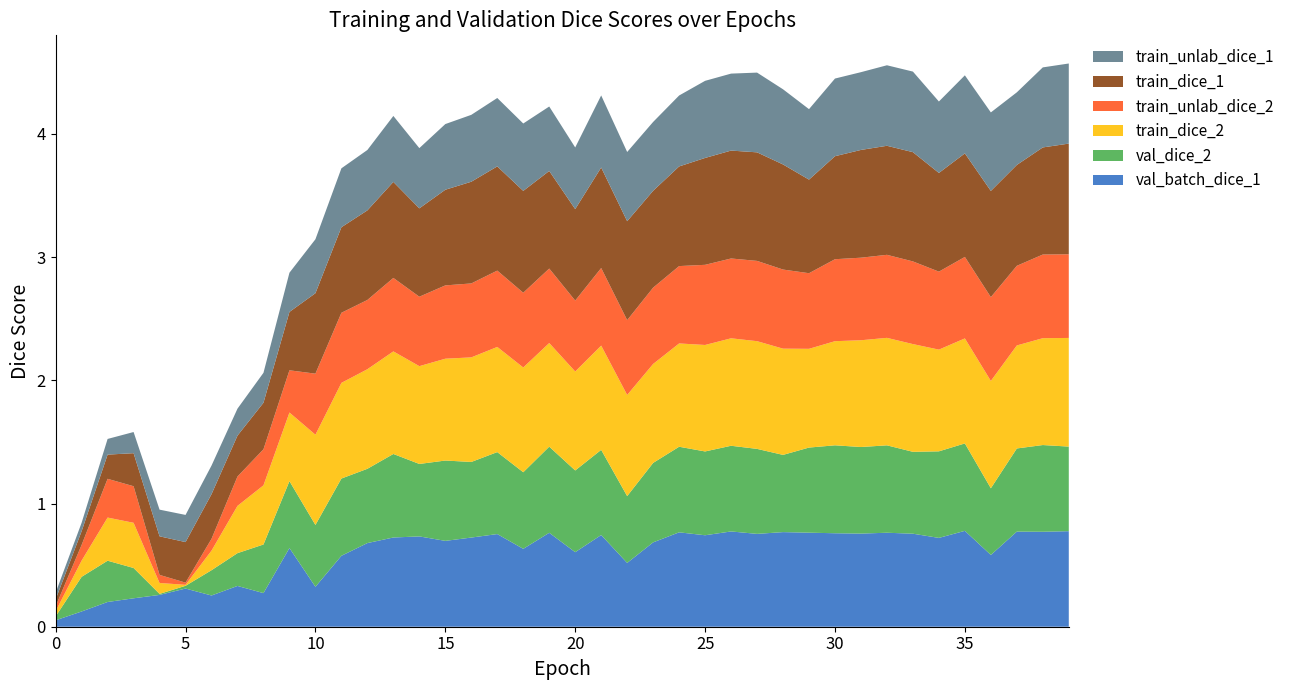

Reading left to right, what are all the values shown in this chart?

val_batch_dice_1: 0=0.1	1=0.1	2=0.2	3=0.2	4=0.3	5=0.3	6=0.3	7=0.3	8=0.3	9=0.6	10=0.3	11=0.6	12=0.7	13=0.7	14=0.7	15=0.7	16=0.7	17=0.8	18=0.6	19=0.8	20=0.6	21=0.7	22=0.5	23=0.7	24=0.8	25=0.7	26=0.8	27=0.8	28=0.8	29=0.8	30=0.8	31=0.8	32=0.8	33=0.8	34=0.7	35=0.8	36=0.6	37=0.8	38=0.8	39=0.8
val_dice_2: 0=0.0	1=0.3	2=0.3	3=0.2	4=0.0	5=0.0	6=0.2	7=0.3	8=0.4	9=0.5	10=0.5	11=0.6	12=0.6	13=0.7	14=0.6	15=0.7	16=0.6	17=0.7	18=0.6	19=0.7	20=0.7	21=0.7	22=0.5	23=0.6	24=0.7	25=0.7	26=0.7	27=0.7	28=0.6	29=0.7	30=0.7	31=0.7	32=0.7	33=0.7	34=0.7	35=0.7	36=0.5	37=0.7	38=0.7	39=0.7
train_dice_2: 0=0.0	1=0.1	2=0.4	3=0.4	4=0.1	5=0.0	6=0.2	7=0.4	8=0.5	9=0.6	10=0.7	11=0.8	12=0.8	13=0.8	14=0.8	15=0.8	16=0.8	17=0.9	18=0.9	19=0.8	20=0.8	21=0.8	22=0.8	23=0.8	24=0.8	25=0.9	26=0.9	27=0.9	28=0.9	29=0.8	30=0.8	31=0.9	32=0.9	33=0.9	34=0.8	35=0.9	36=0.9	37=0.8	38=0.9	39=0.9
train_unlab_dice_2: 0=0.0	1=0.1	2=0.3	3=0.3	4=0.1	5=0.0	6=0.1	7=0.2	8=0.3	9=0.3	10=0.5	11=0.6	12=0.6	13=0.6	14=0.6	15=0.6	16=0.6	17=0.6	18=0.6	19=0.6	20=0.6	21=0.6	22=0.6	23=0.6	24=0.6	25=0.7	26=0.6	27=0.7	28=0.6	29=0.6	30=0.7	31=0.7	32=0.7	33=0.7	34=0.6	35=0.7	36=0.7	37=0.6	38=0.7	39=0.7
train_dice_1: 0=0.1	1=0.1	2=0.2	3=0.3	4=0.3	5=0.3	6=0.4	7=0.3	8=0.4	9=0.5	10=0.7	11=0.7	12=0.7	13=0.8	14=0.7	15=0.8	16=0.8	17=0.8	18=0.8	19=0.8	20=0.7	21=0.8	22=0.8	23=0.8	24=0.8	25=0.9	26=0.9	27=0.9	28=0.9	29=0.8	30=0.8	31=0.9	32=0.9	33=0.9	34=0.8	35=0.8	36=0.9	37=0.8	38=0.9	39=0.9
train_unlab_dice_1: 0=0.1	1=0.1	2=0.1	3=0.2	4=0.2	5=0.2	6=0.2	7=0.2	8=0.2	9=0.3	10=0.4	11=0.5	12=0.5	13=0.5	14=0.5	15=0.5	16=0.5	17=0.6	18=0.5	19=0.5	20=0.5	21=0.6	22=0.6	23=0.6	24=0.6	25=0.6	26=0.6	27=0.6	28=0.6	29=0.6	30=0.6	31=0.6	32=0.7	33=0.7	34=0.6	35=0.6	36=0.6	37=0.6	38=0.6	39=0.7